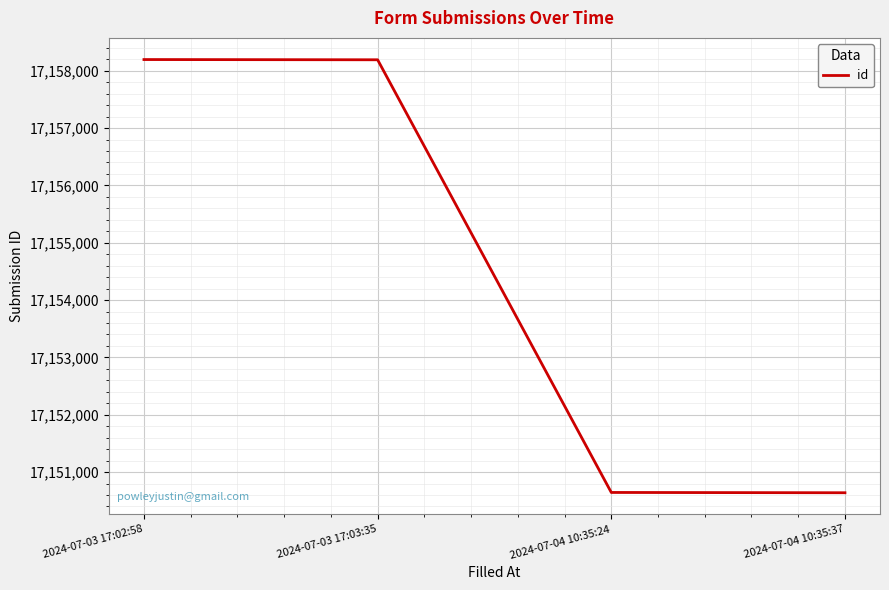

What is the minimum value shown in the chart?

17150639